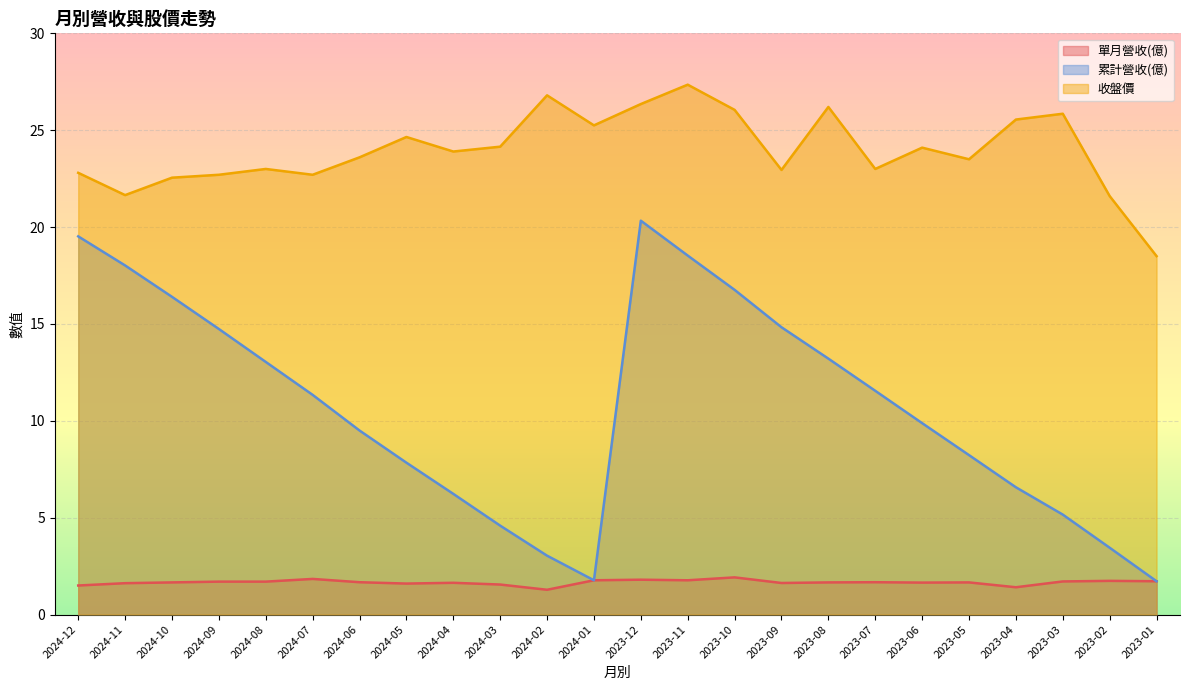

True or false: 收盤價 and 單月營收(億) cross at least once.

False